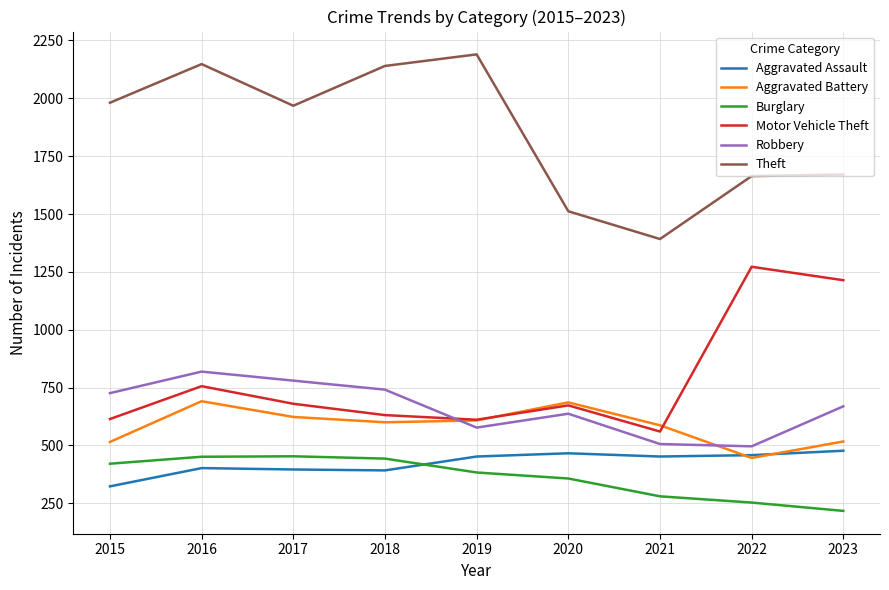

True or false: Aggravated Battery has more than 2 interior local peaks.

False